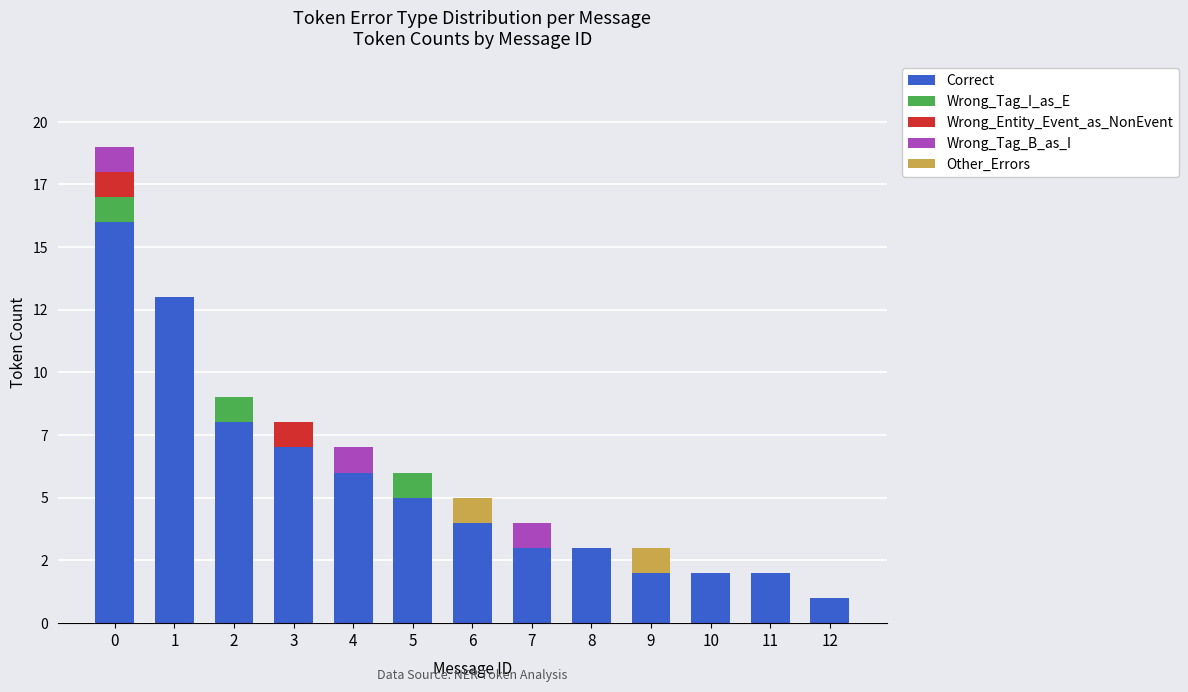

Rank the series at 8 from highest to lowest value.

Correct, Wrong_Tag_I_as_E, Wrong_Entity_Event_as_NonEvent, Wrong_Tag_B_as_I, Other_Errors